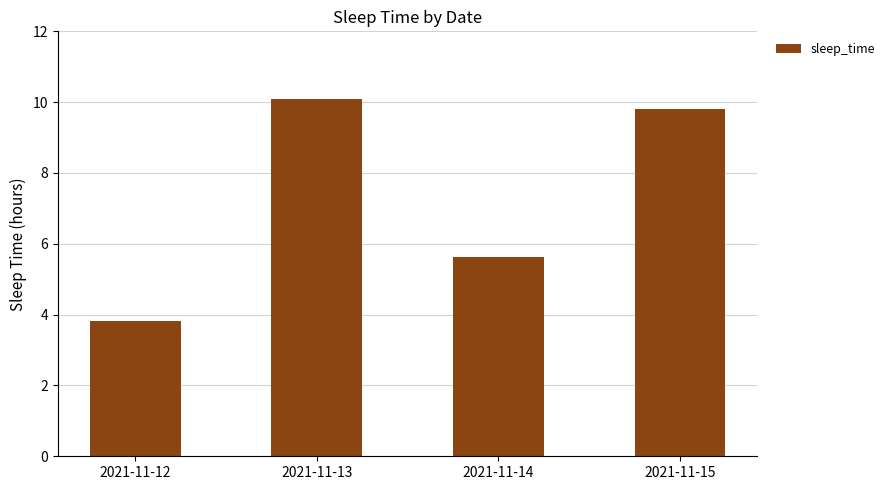

At which category does the chart reach its peak across all series?

2021-11-13